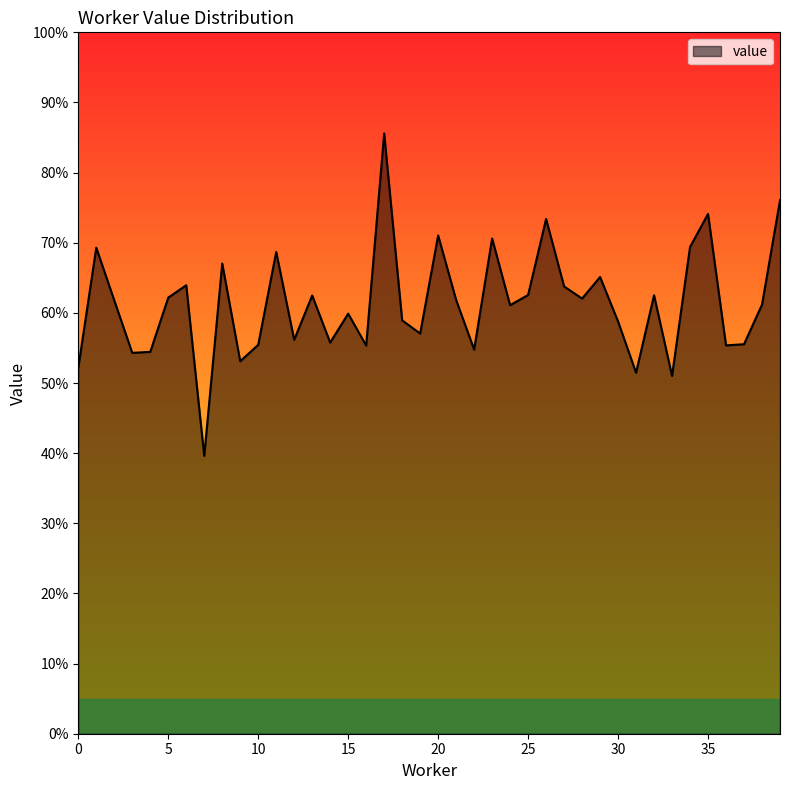

What is the value of the 24th point from the left?

0.7